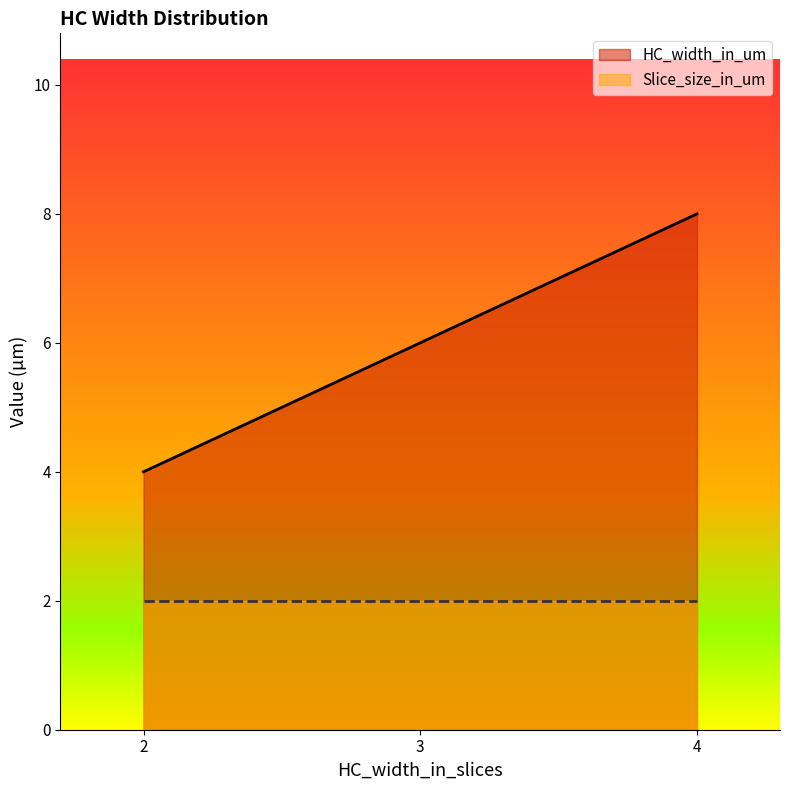

The value of Slice_size_in_um at 2 is 1. True or false?

False